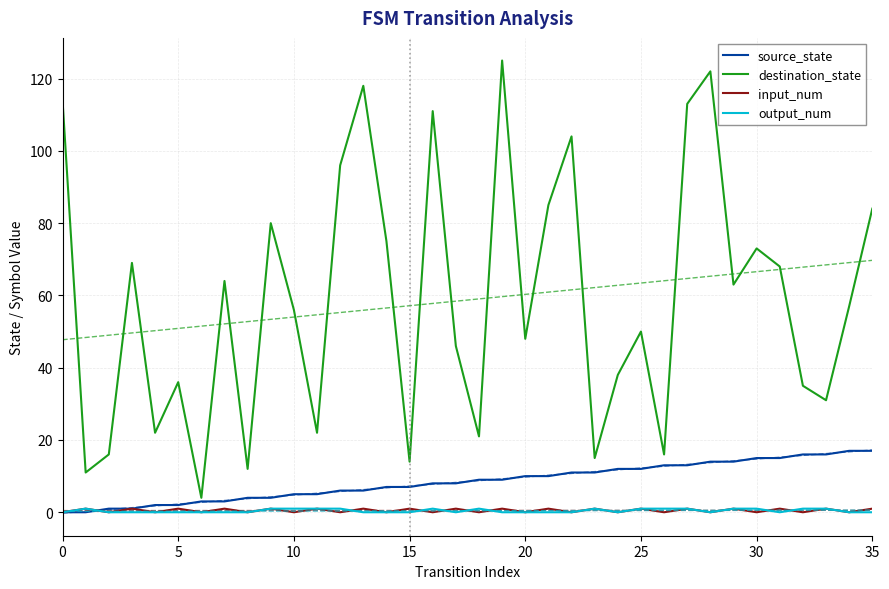

What is the value of the source_state point at the 19th from the left?

9